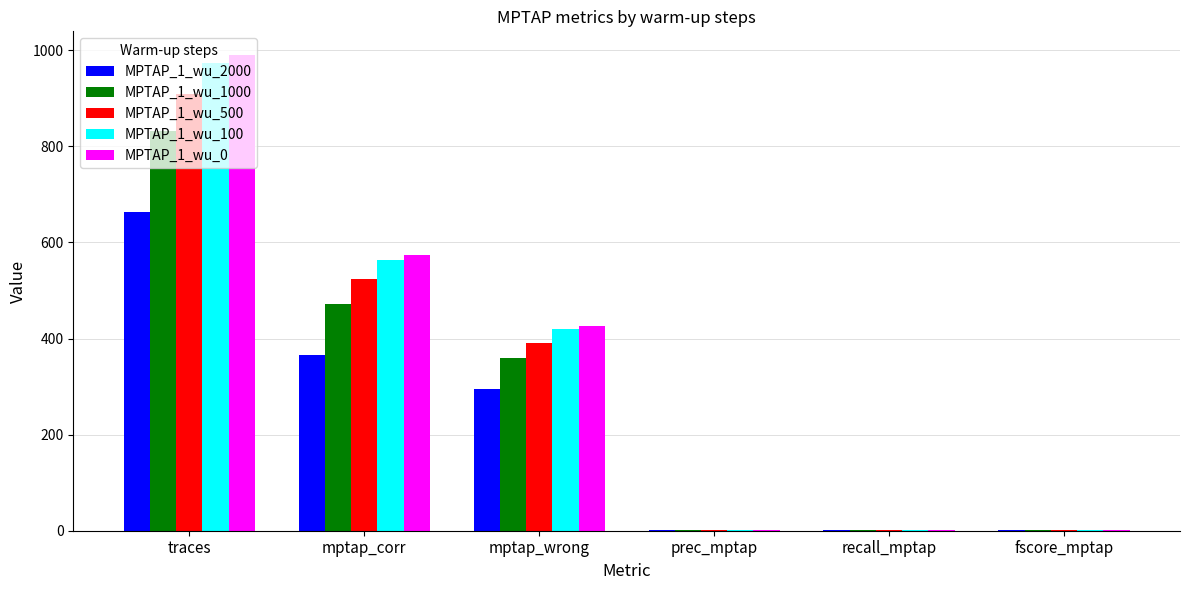

Read the MPTAP_1_wu_2000 value at recall_mptap.

0.6